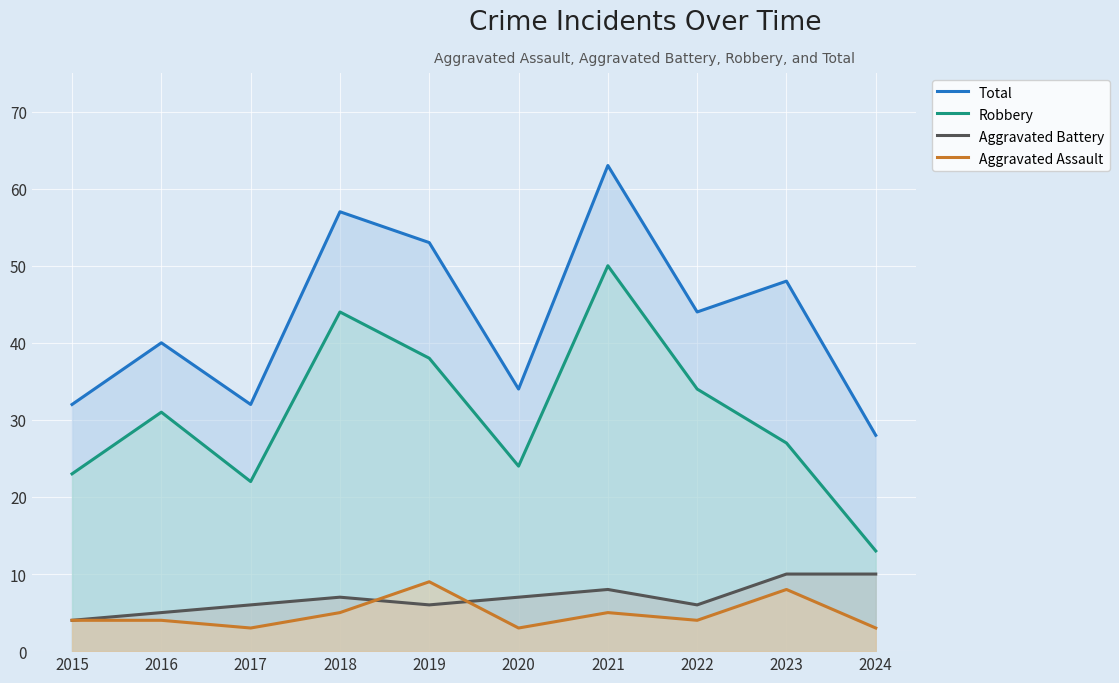

What is the value of the Robbery point at the 4th from the left?

44